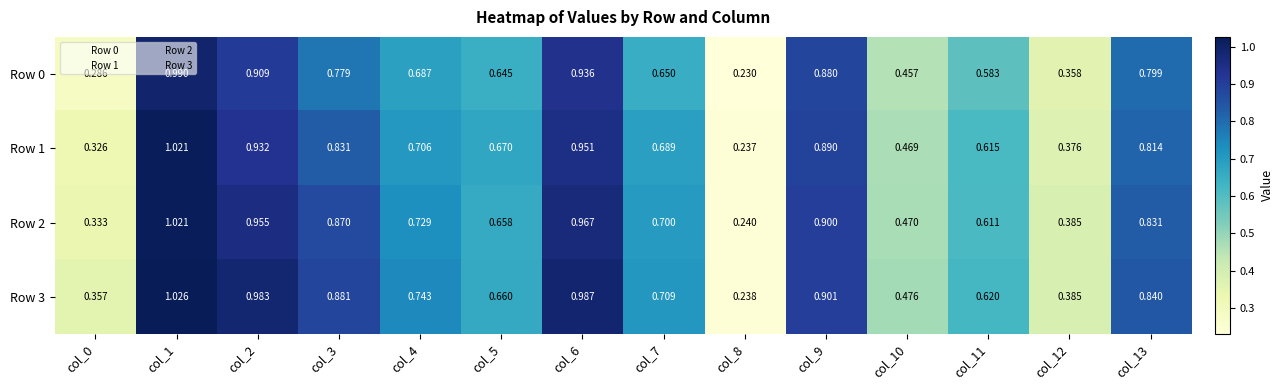

Is the value of Row 1 at col_7 greater than the value of Row 2 at col_7?

No